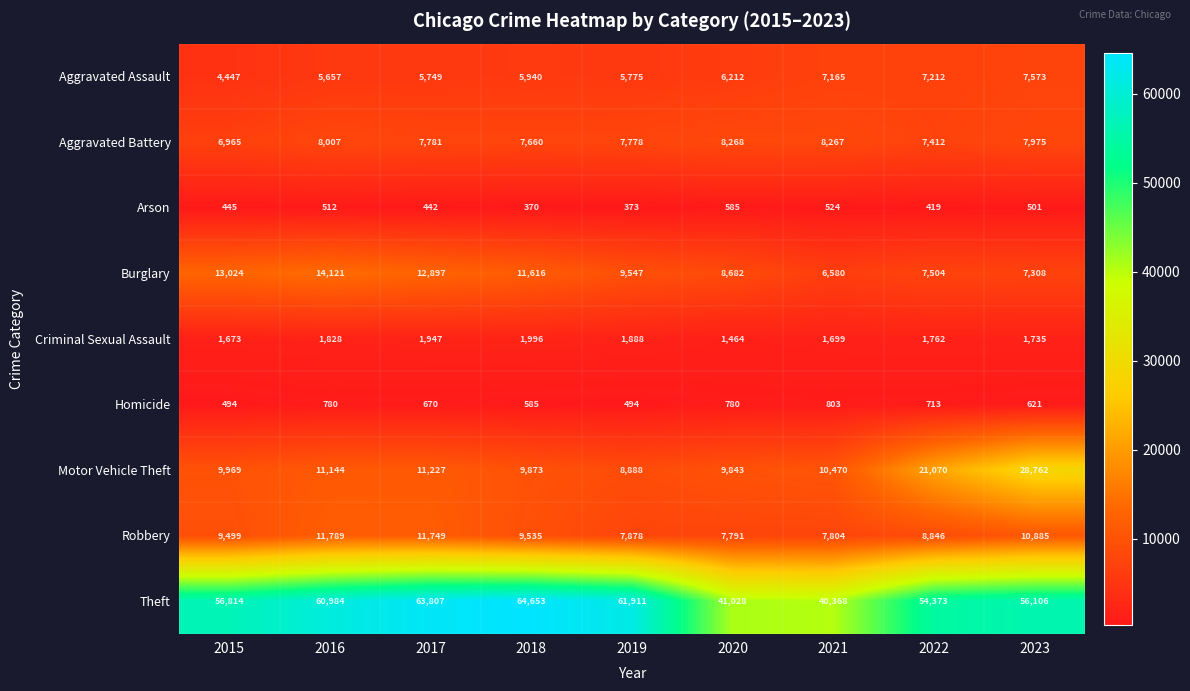

Which series has the largest total across all categories?

Theft